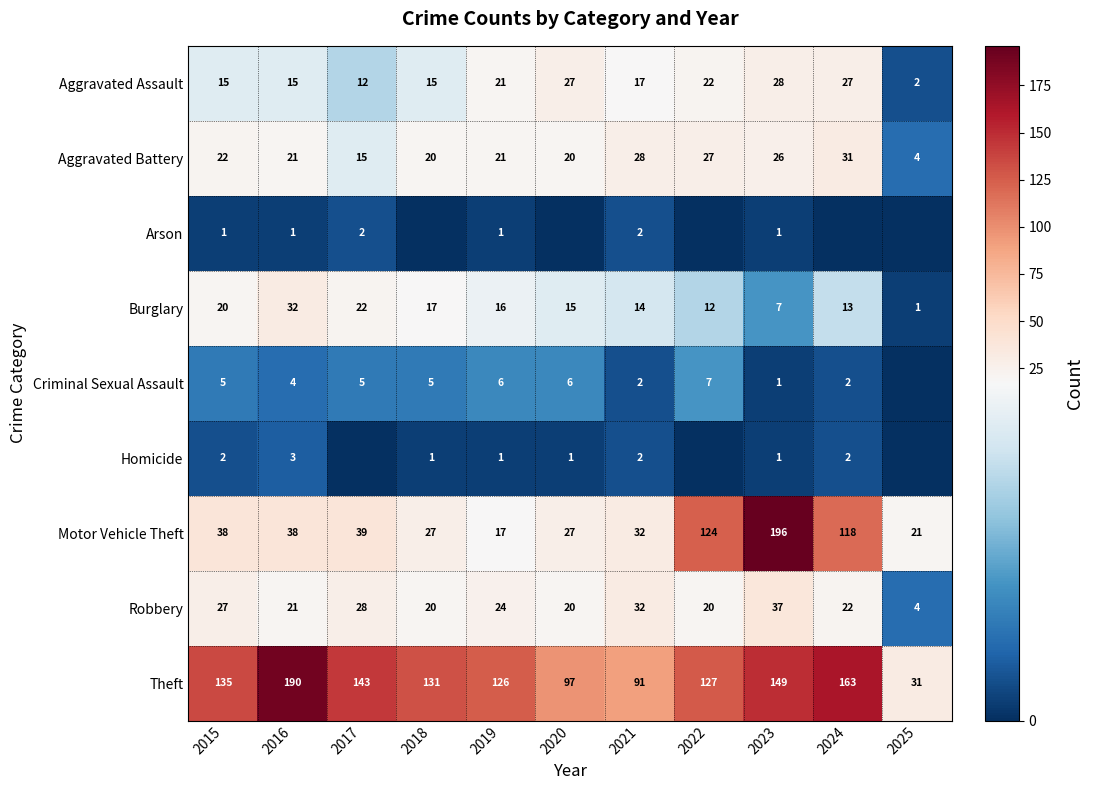

How many data points does each series have?

11